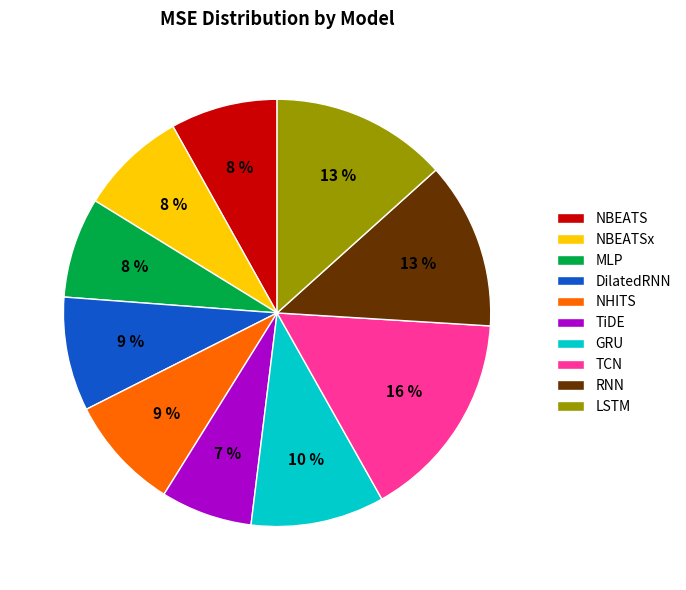

Is it true that RNN is 13% of the pie?

True